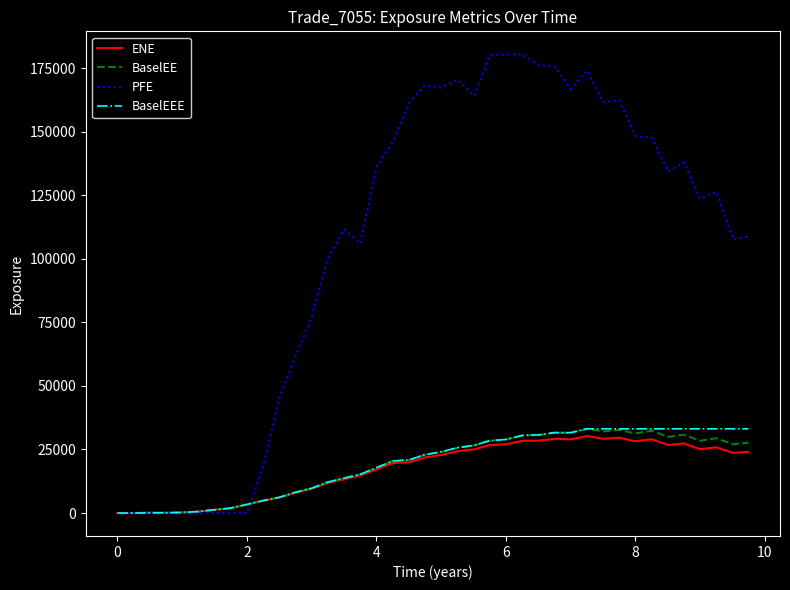

Which series has the largest range (max minus min)?

PFE